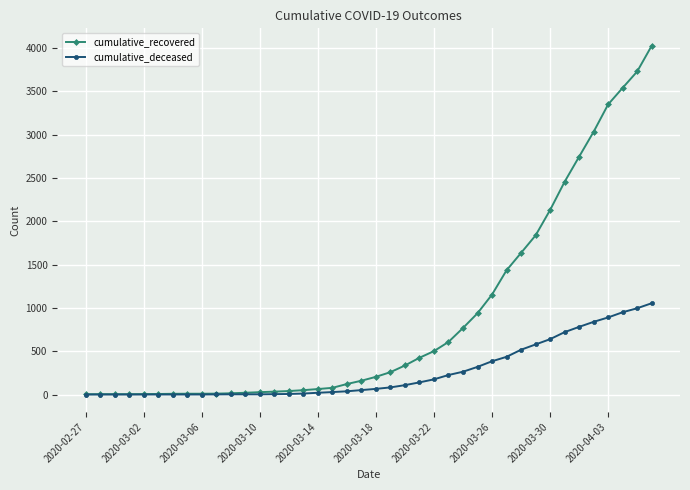

How many data points in cumulative_recovered are less than 204?

20